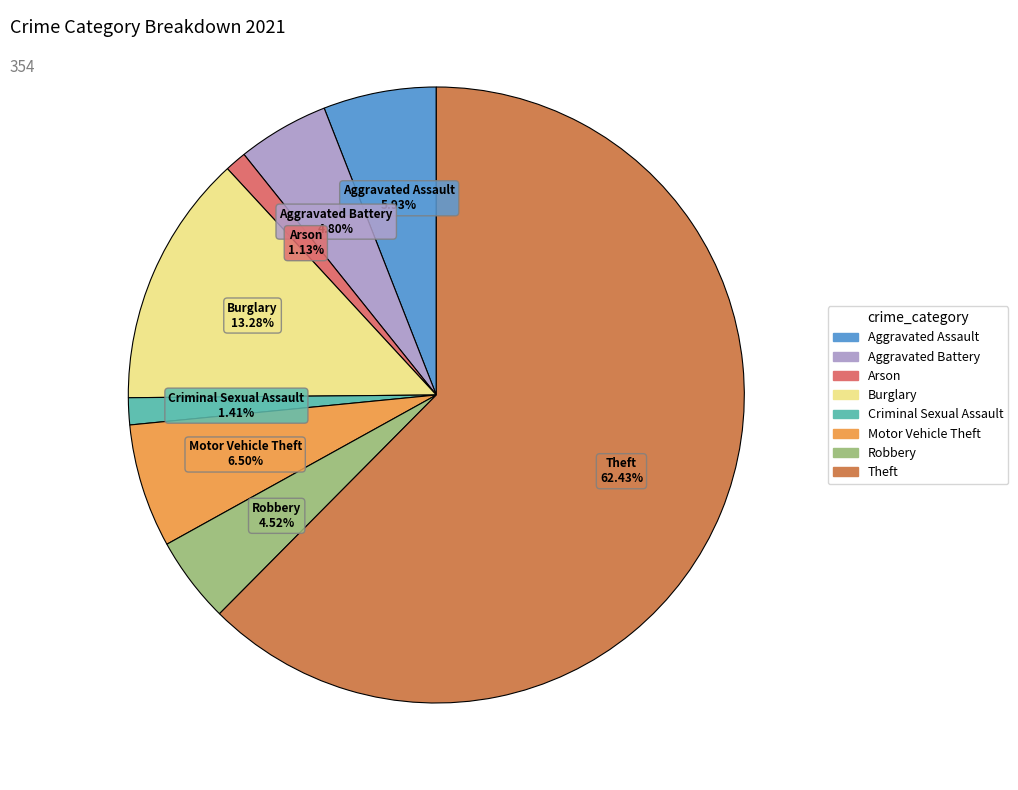

How many slices are in this pie chart?

8